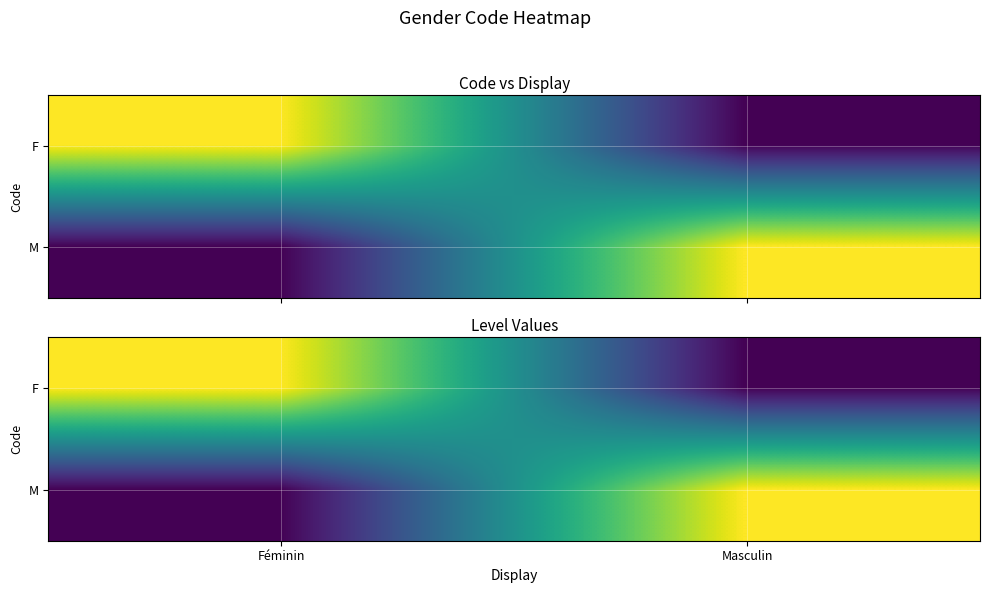

List the labels in order of M value, smallest first.

Féminin, Masculin